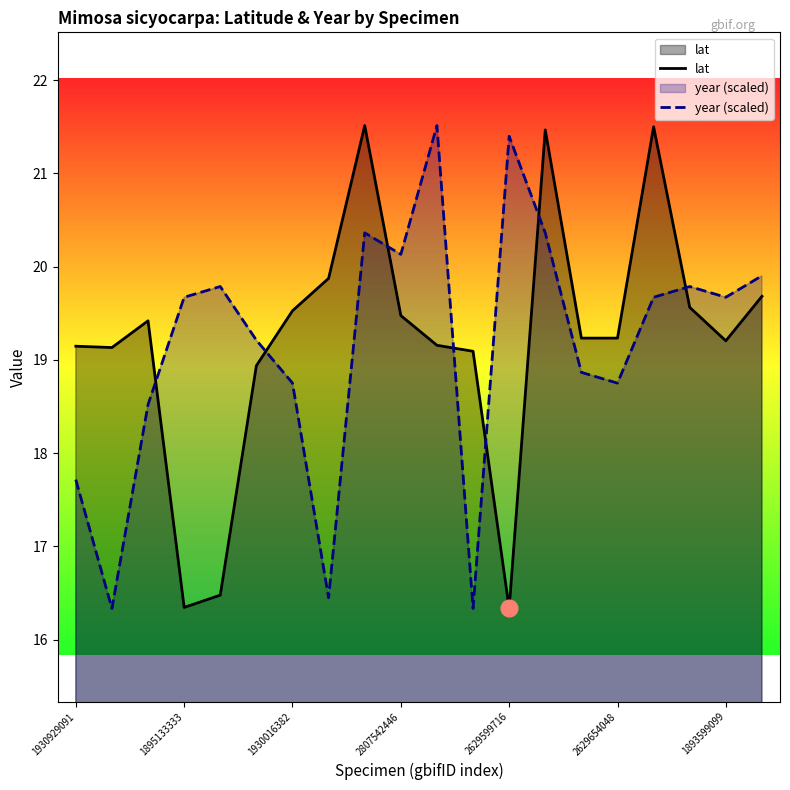

Reading left to right, extract all data points from this chart.

lat: 19.1	19.1	19.4	16.3	16.5	18.9	19.5	19.9	21.5	19.5	19.2	19.1	16.3	21.5	19.2	19.2	21.5	19.6	19.2	19.7
year (scaled): 17.7	16.3	18.5	19.7	19.8	19.2	18.8	16.4	20.4	20.1	21.5	16.3	21.4	20.4	18.9	18.8	19.7	19.8	19.7	19.9